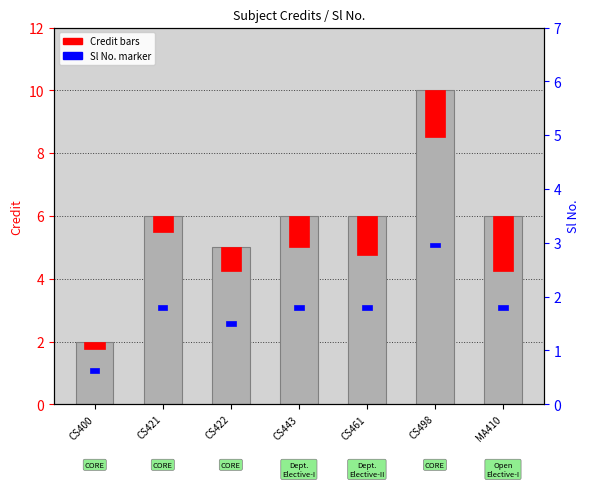

The value at CS498 is 14. True or false?

False